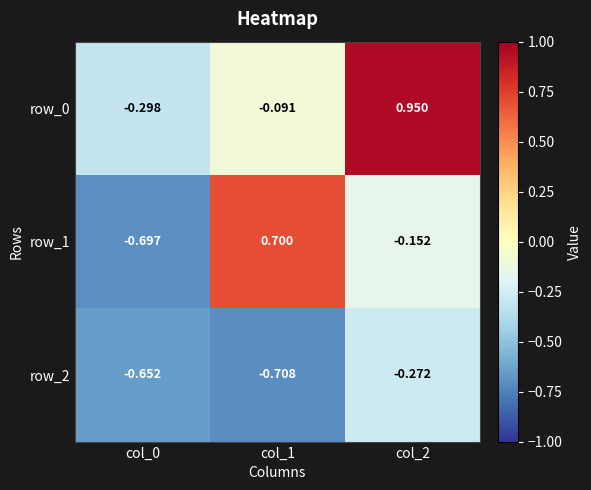

How many values in row_0 are above zero?

1